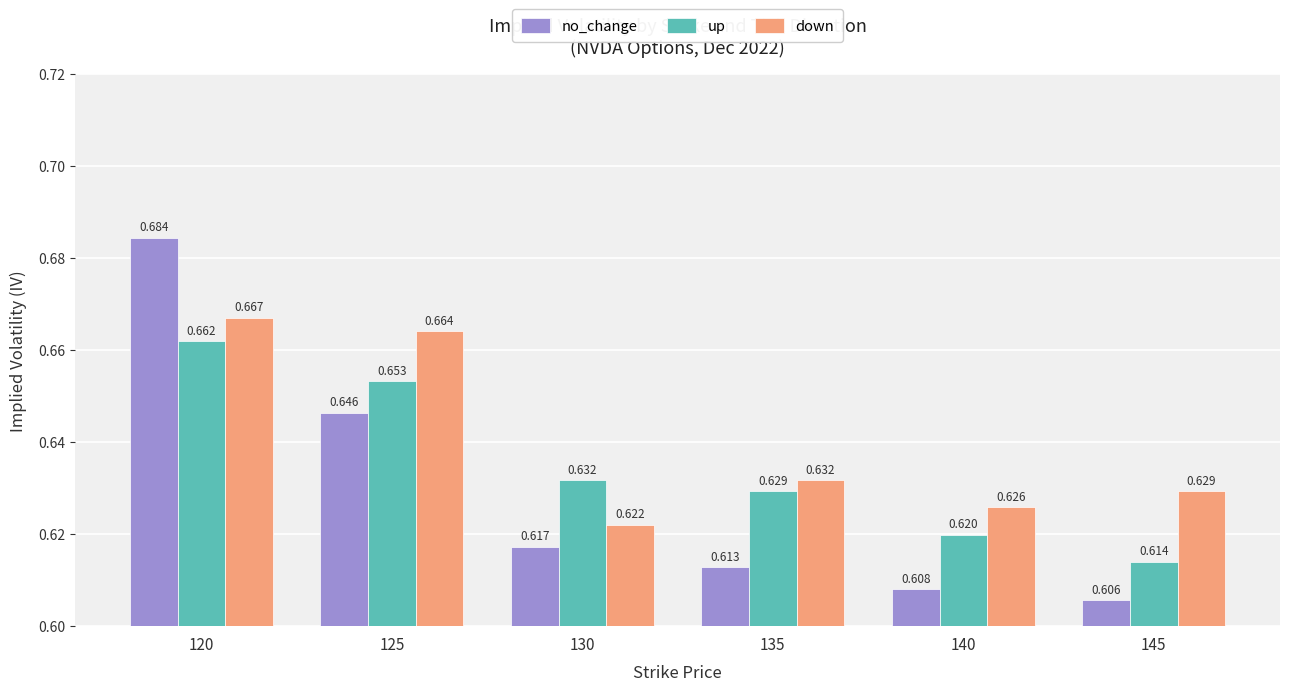

How many data points does each series have?

6